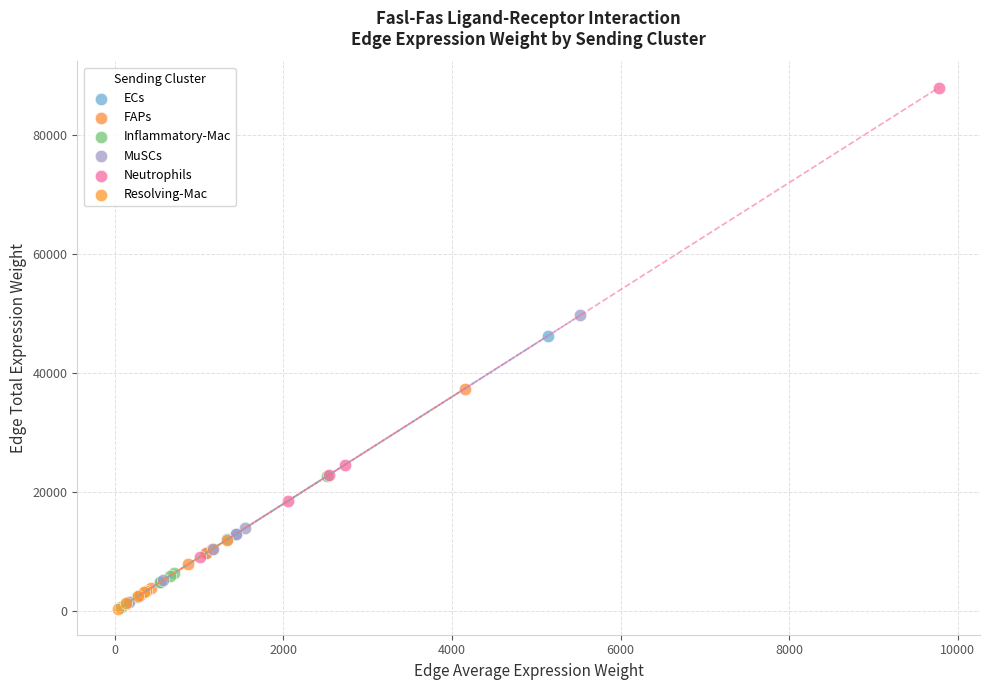

What are all the series names shown in the legend?

ECs, FAPs, Inflammatory-Mac, MuSCs, Neutrophils, Resolving-Mac